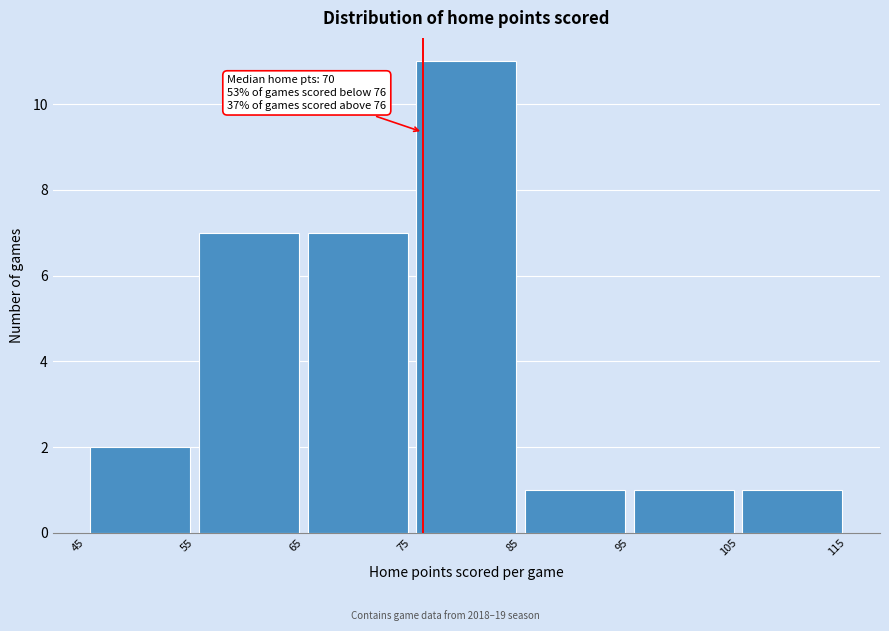

Over which range of the x-axis is the bar tallest?

75 to 85